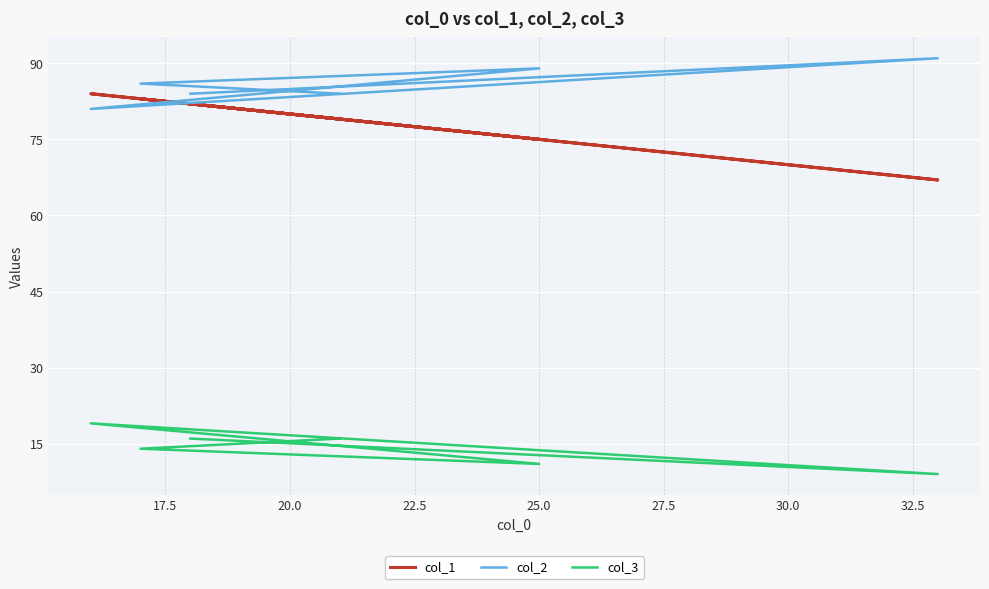

What is the difference between the maximum and minimum values in the col_1 series?

17